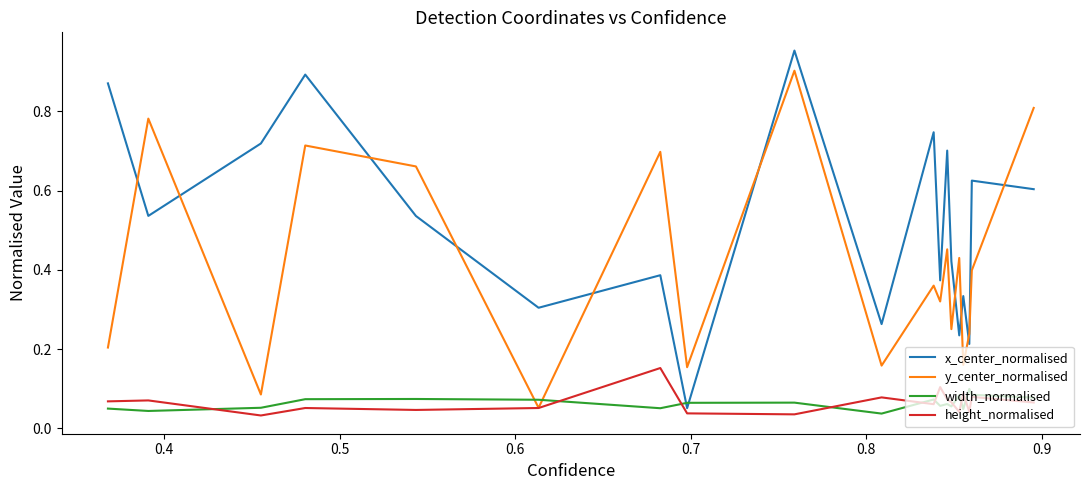

How many lines are shown in the chart?

4